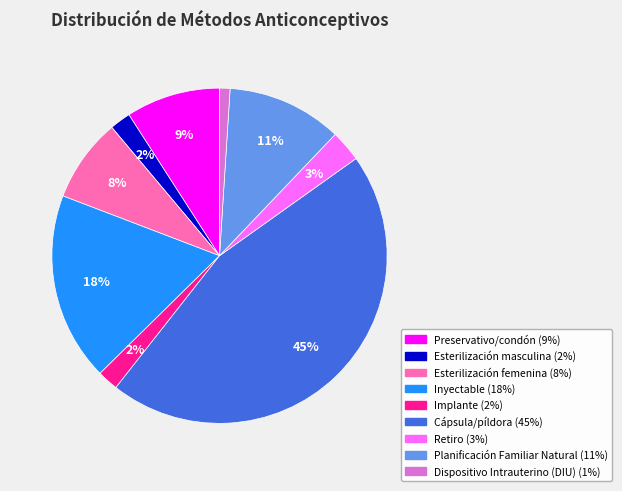

Between Implante and Esterilización femenina, which is larger?

Esterilización femenina